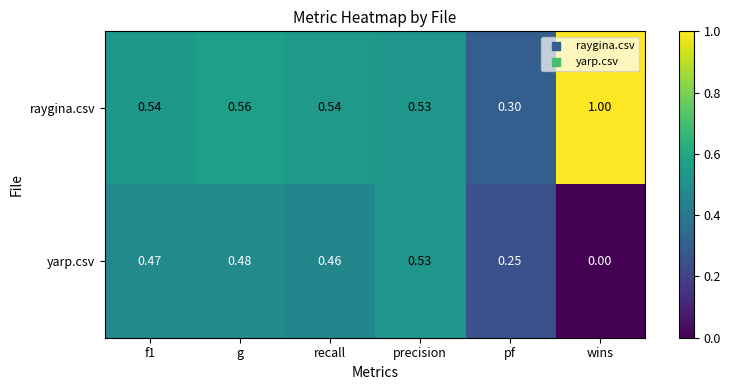

Which category has the lowest value across all series?

wins